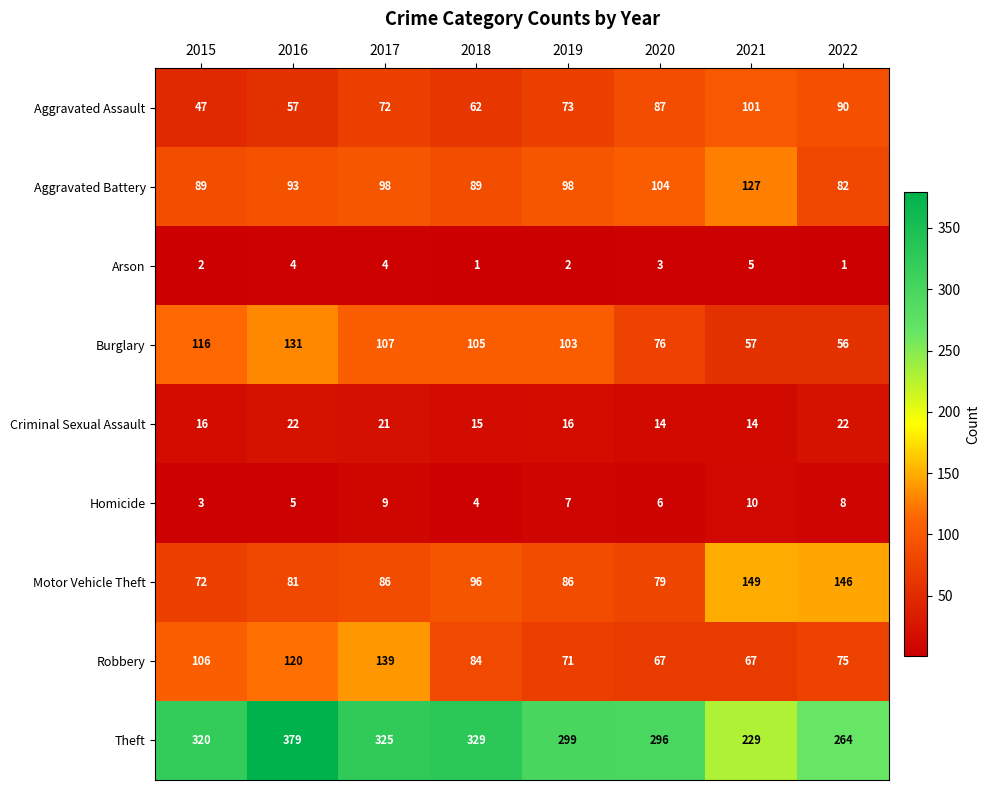

What is the spread (max minus min) of values at 2022?

263